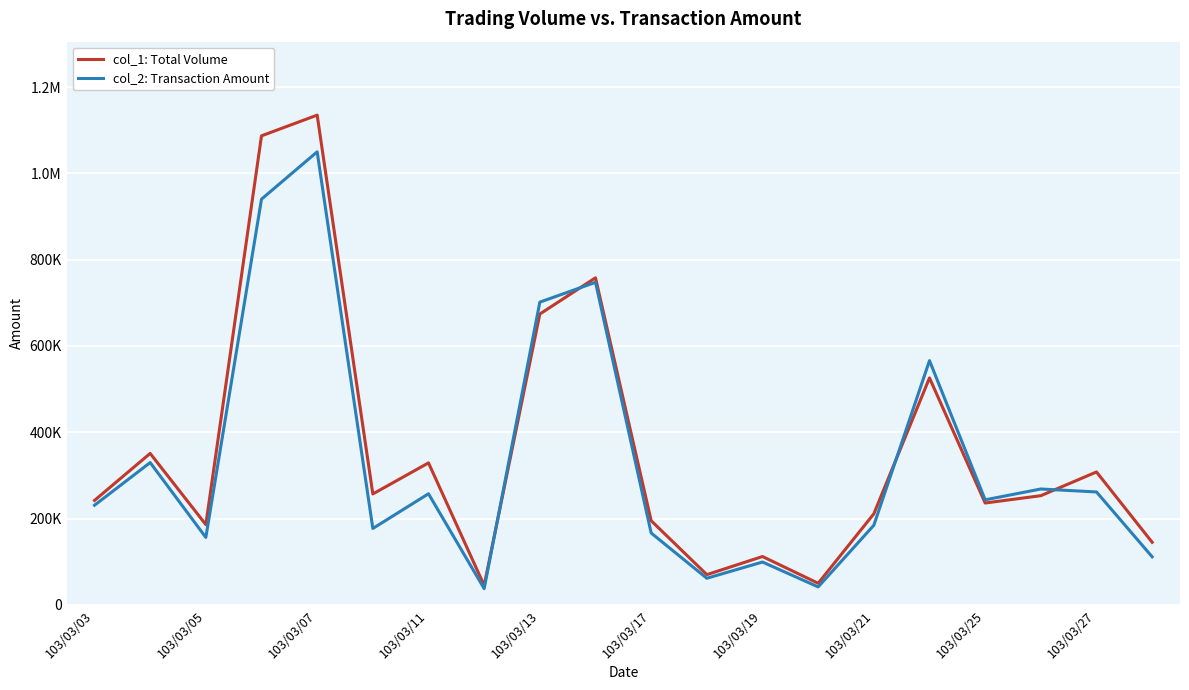

What is the average value of the col_1: Total Volume series?

358500